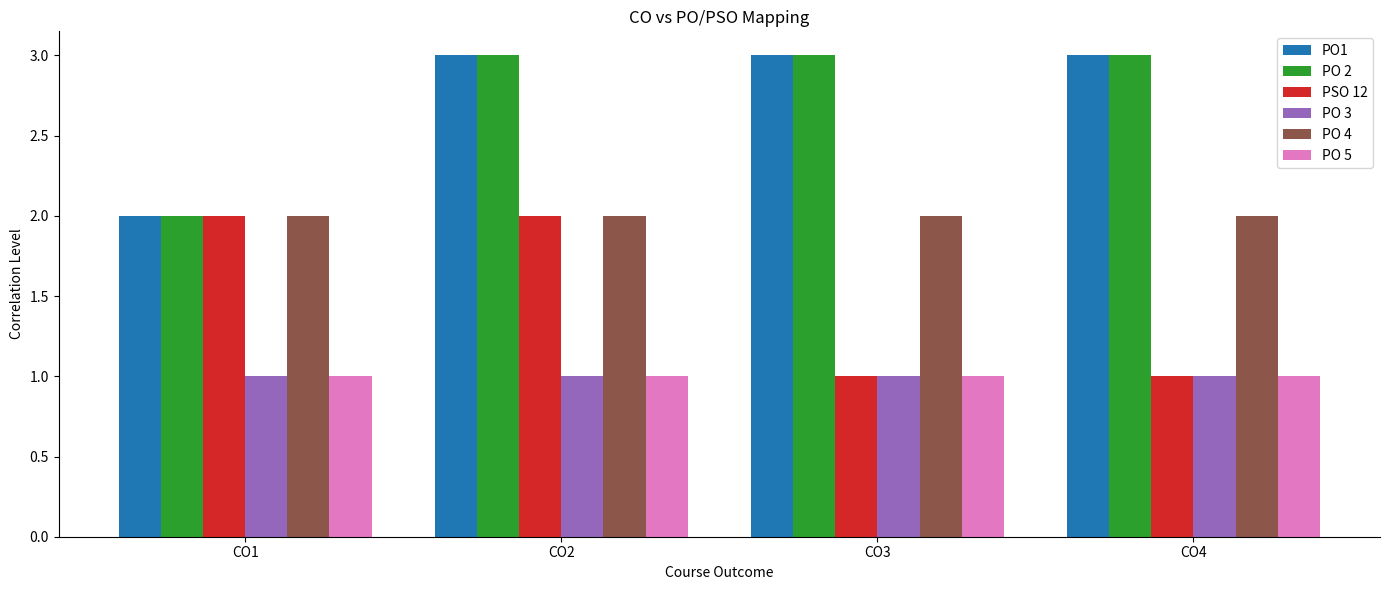

Reading left to right, transcribe all the data shown in this chart.

PO1: 2	3	3	3
PO 2: 2	3	3	3
PSO 12: 2	2	1	1
PO 3: 1	1	1	1
PO 4: 2	2	2	2
PO 5: 1	1	1	1